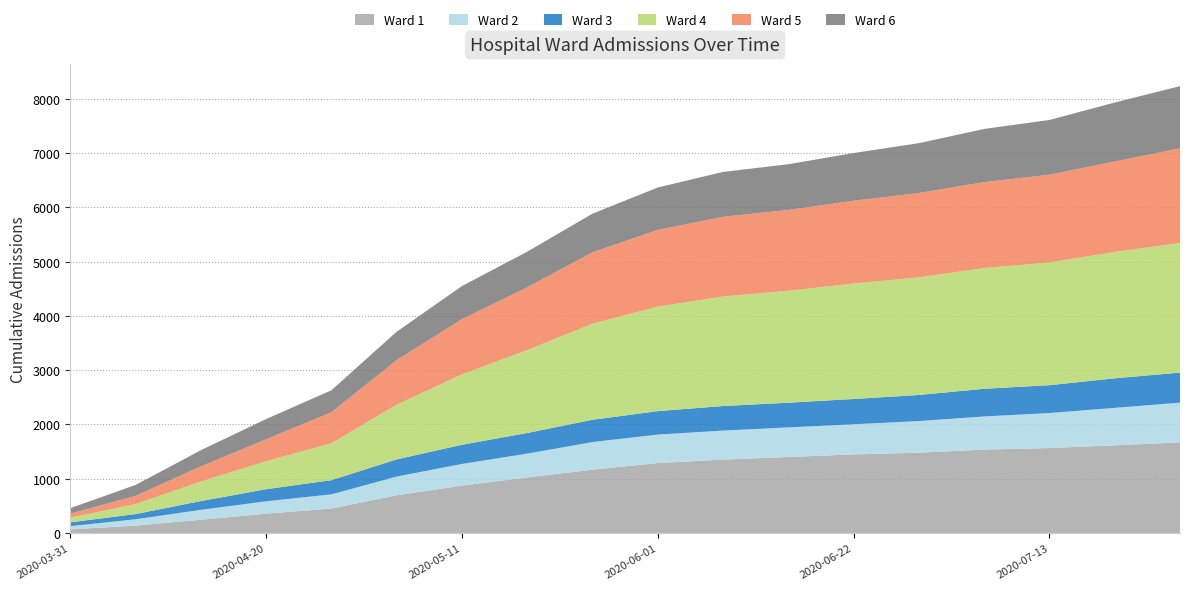

Reading left to right, what are all the values shown in this chart?

Ward 1: 65	135	243	355	450	694	872	1023	1166	1288	1352	1400	1447	1479	1536	1565	1614	1670
Ward 2: 60	117	183	228	261	345	400	439	509	525	535	545	556	583	611	645	691	732
Ward 3: 70	95	161	223	261	317	353	380	411	432	452	455	466	481	510	513	545	553
Ward 4: 85	185	361	515	681	1009	1298	1528	1771	1926	2019	2064	2127	2168	2225	2262	2329	2389
Ward 5: 76	150	278	404	571	819	1017	1157	1315	1414	1468	1489	1527	1554	1584	1617	1667	1744
Ward 6: 101	202	298	374	405	525	610	657	713	782	828	843	879	919	980	1010	1087	1147